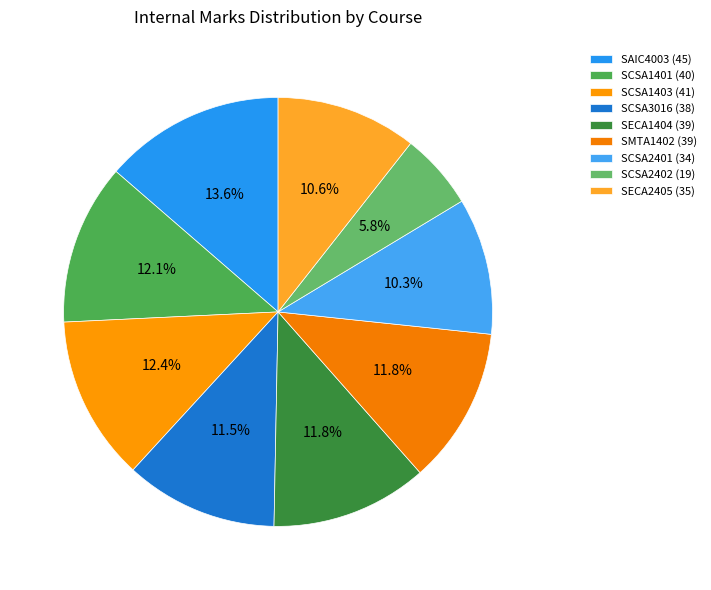

The SCSA2401 slice represents 10% of the pie. True or false?

True